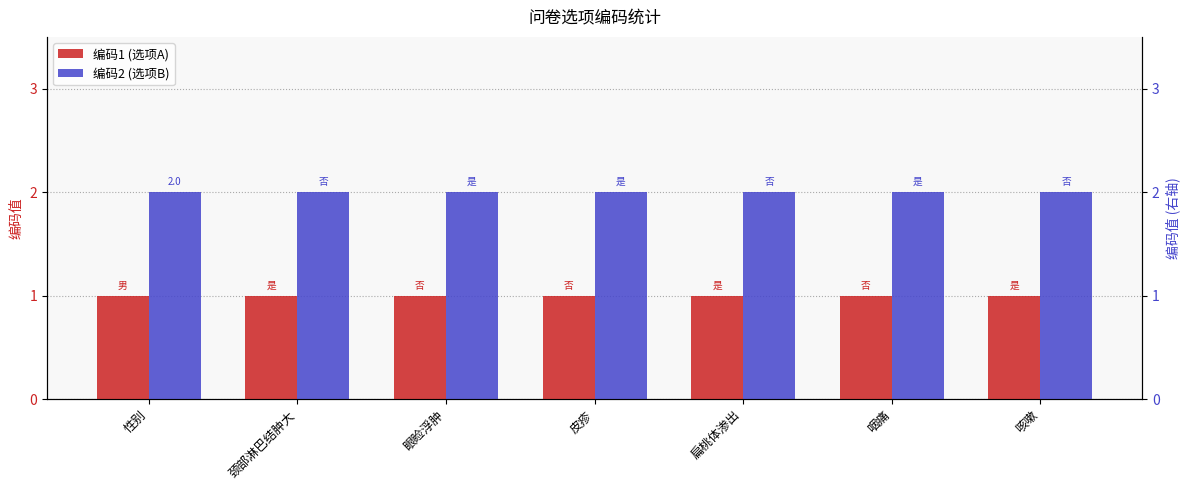

The 编码1 (选项A) series shows 1 at 咳嗽. True or false?

False